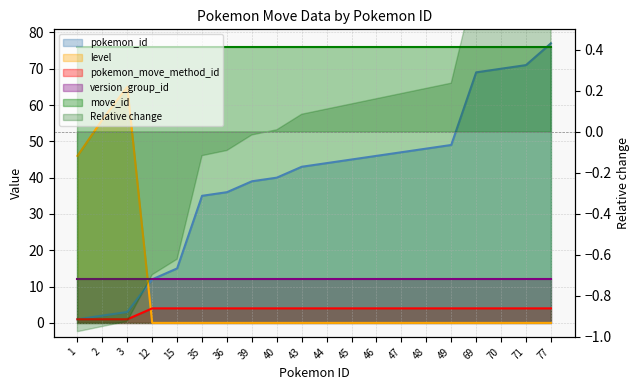

What value does the pokemon_move_method_id series have at 36?

4